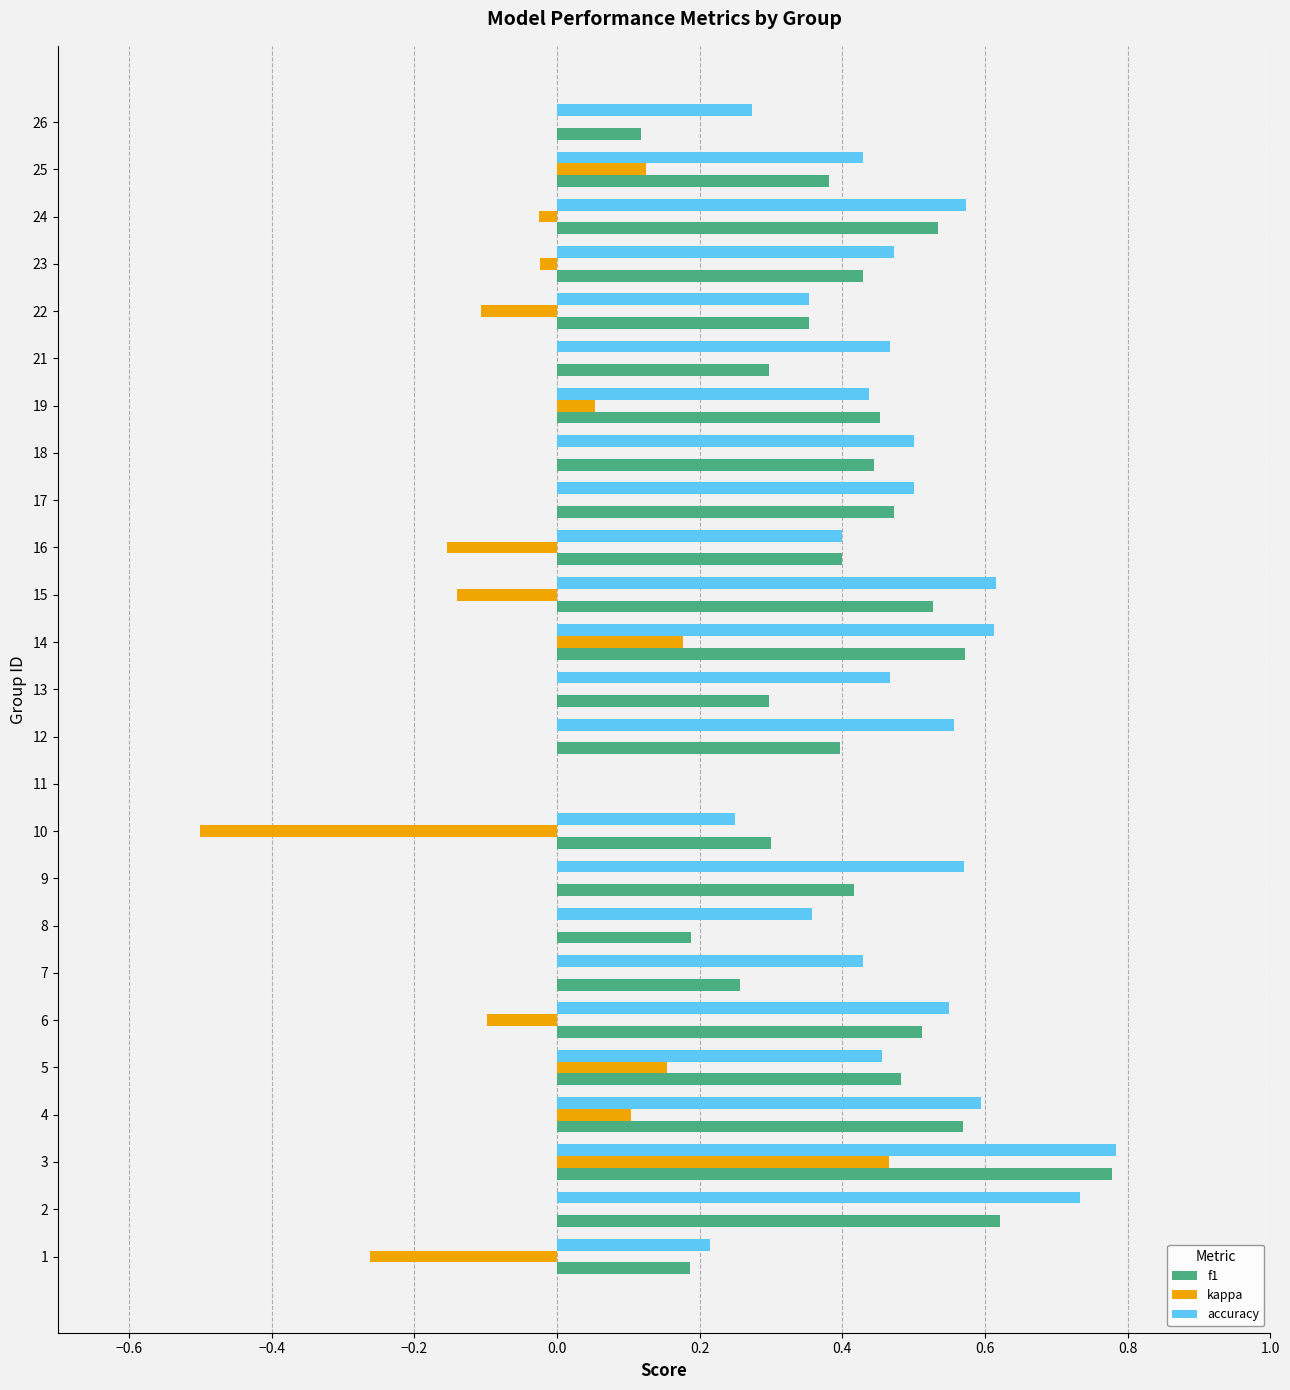

What is the sum of all accuracy values?

11.6